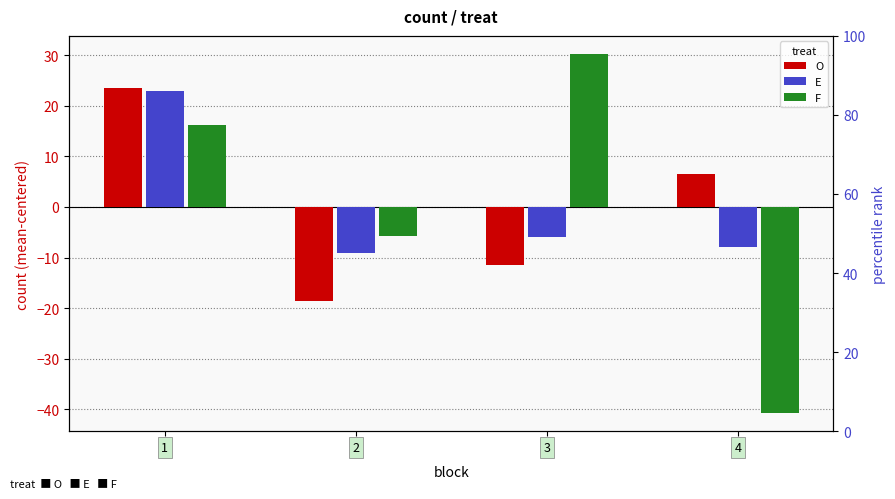

Which series has the largest total across all categories?

O